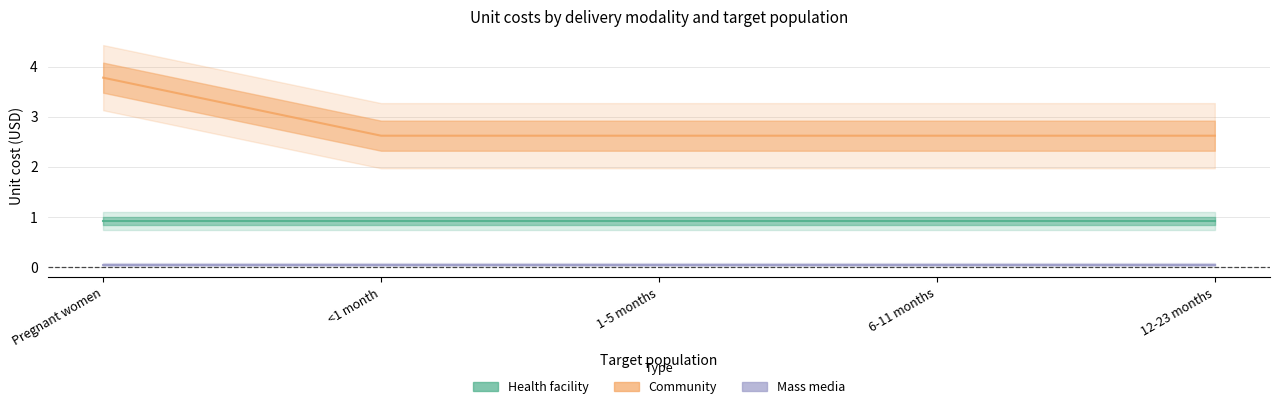

What is the label of the 4th point from the left?

6-11 months